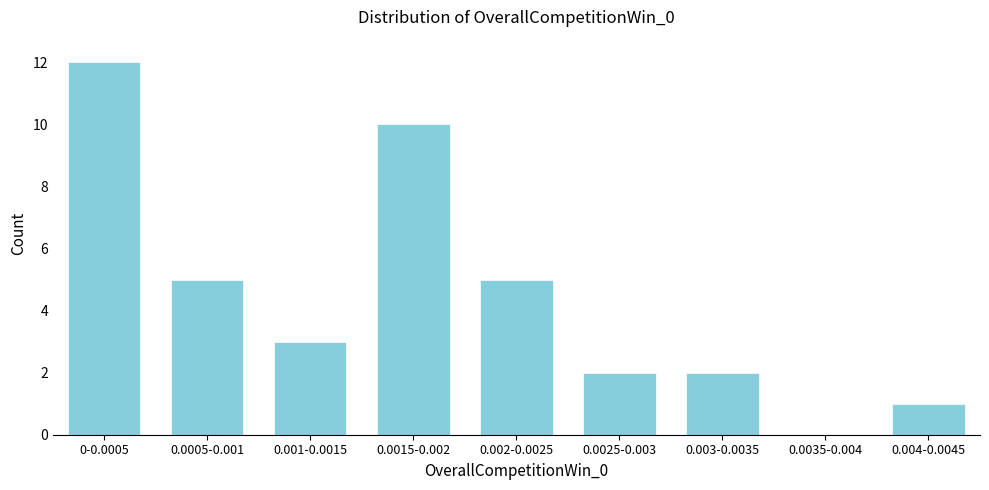

Reading left to right, list all the values displayed in this chart.

0-0.0005=12	0.0005-0.001=5	0.001-0.0015=3	0.0015-0.002=10	0.002-0.0025=5	0.0025-0.003=2	0.003-0.0035=2	0.0035-0.004=0	0.004-0.0045=1